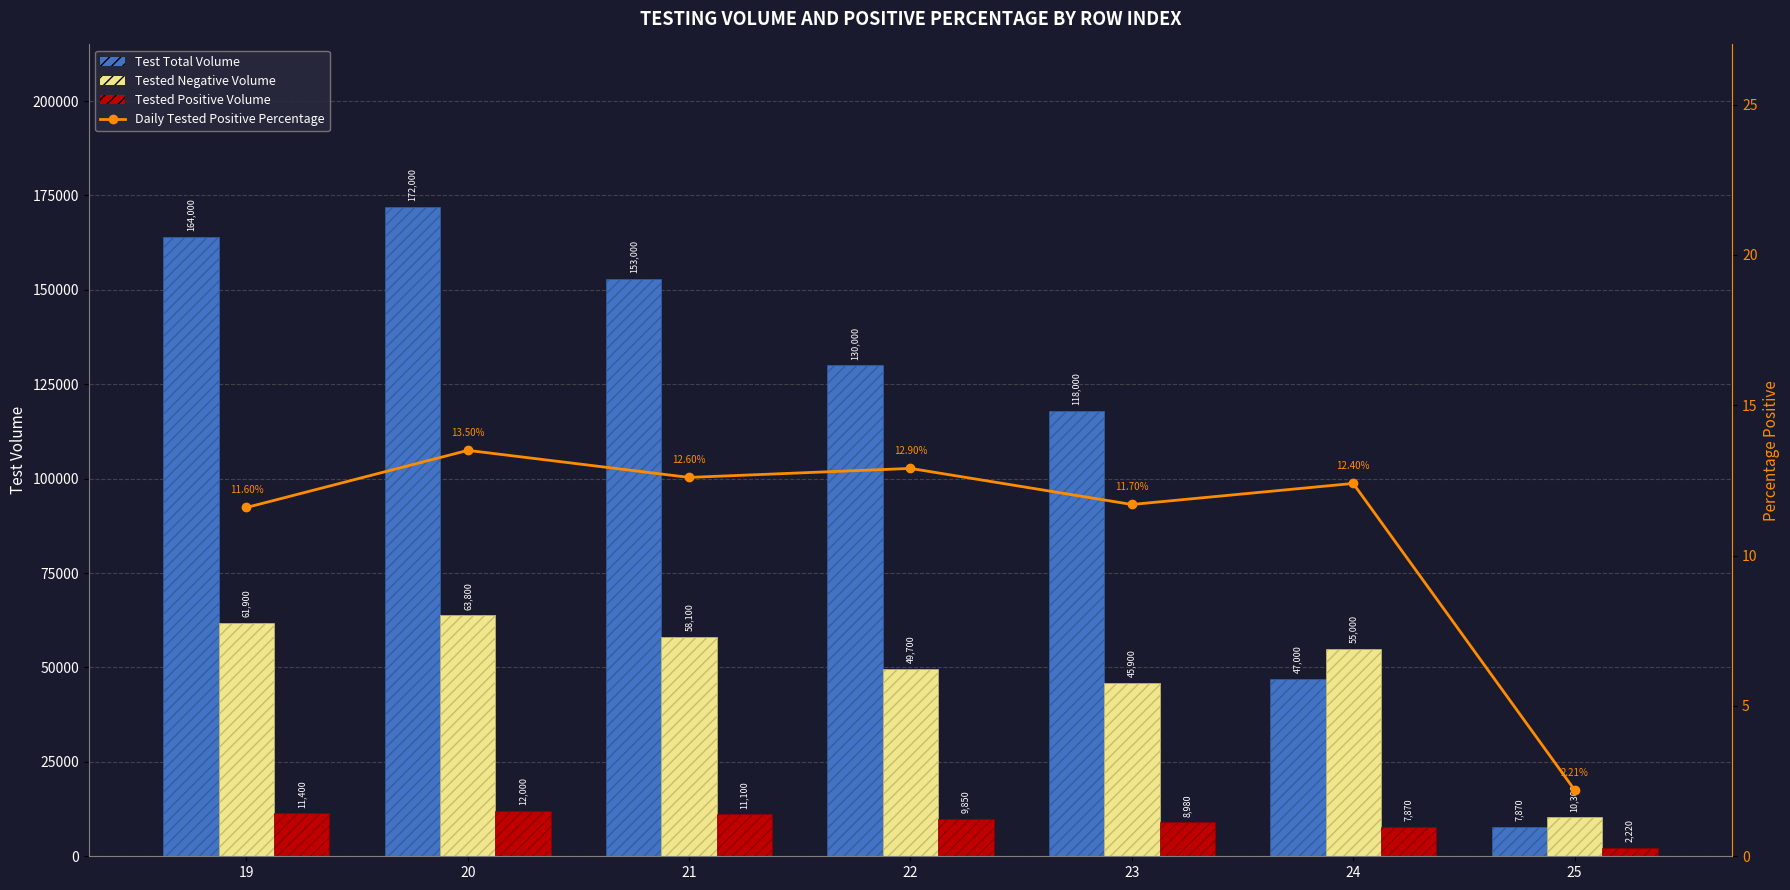

What is the total value across all series at 24?

109882.4